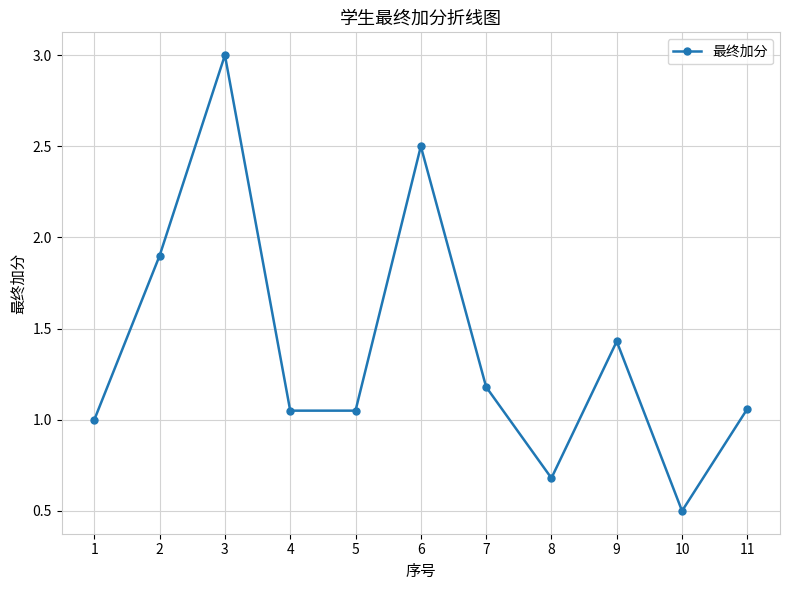

What is the minimum value shown in the chart?

0.5